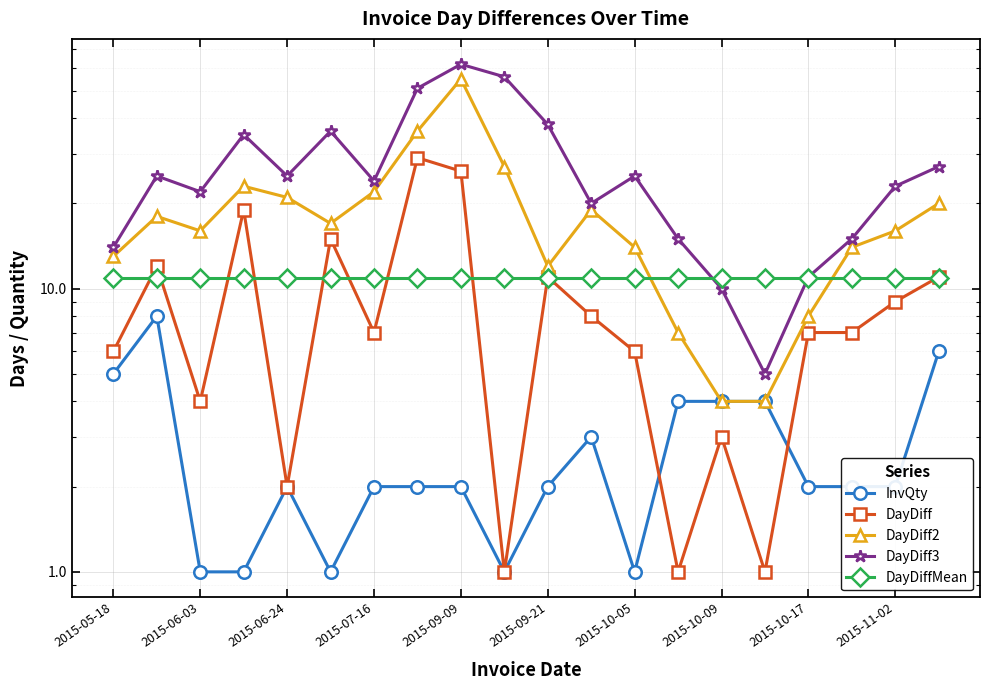

At which label does InvQty first exceed 2?

2015-05-18